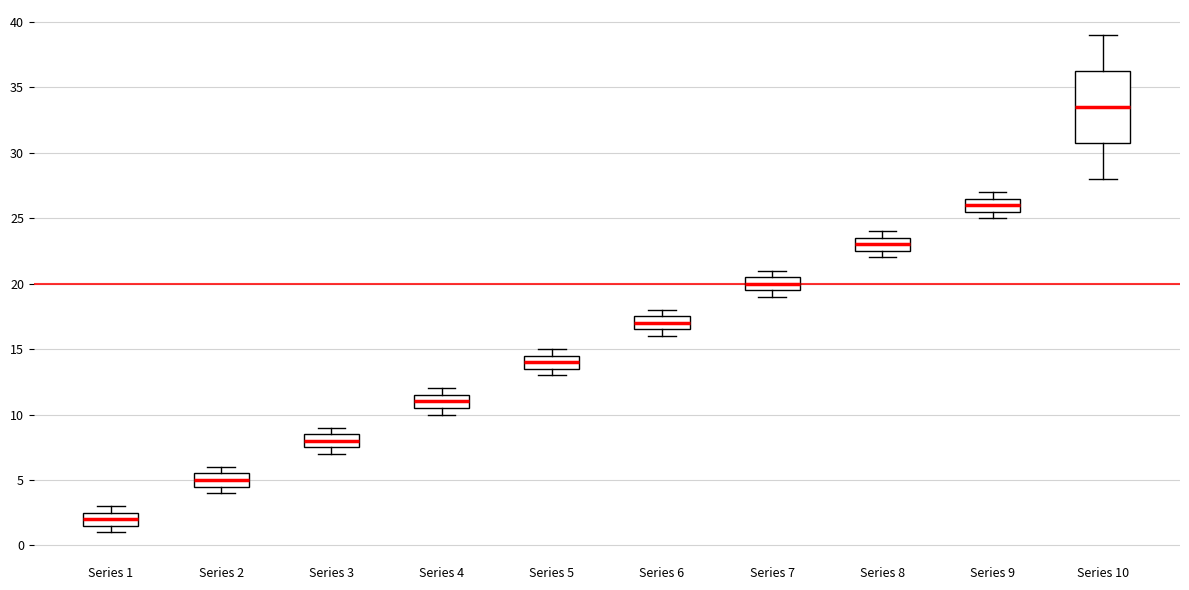

Reading left to right, transcribe this box plot: for each box, give where its median line is, the range the box spans, and where its two whiskers end, as read against the y-axis. The values are not printed on the chart, so give them approximately, as read against the axis.

Series 1: median 2.0, box 1.5 to 2.5, whiskers 1.0 to 3.0
Series 2: median 5.0, box 4.5 to 5.5, whiskers 4.0 to 6.0
Series 3: median 8.0, box 7.5 to 8.5, whiskers 7.0 to 9.0
Series 4: median 11.0, box 10.5 to 11.5, whiskers 10.0 to 12.0
Series 5: median 14.0, box 13.5 to 14.5, whiskers 13.0 to 15.0
Series 6: median 17.0, box 16.5 to 17.5, whiskers 16.0 to 18.0
Series 7: median 20.0, box 19.5 to 20.5, whiskers 19.0 to 21.0
Series 8: median 23.0, box 22.5 to 23.5, whiskers 22.0 to 24.0
Series 9: median 26.0, box 25.5 to 26.5, whiskers 25.0 to 27.0
Series 10: median 33.5, box 31.0 to 36.5, whiskers 28.0 to 39.0